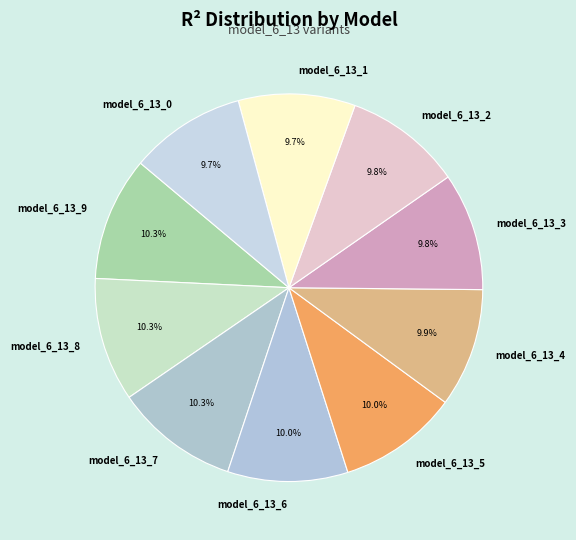

What percentage is NOT represented by model_6_13_6?

90.0%